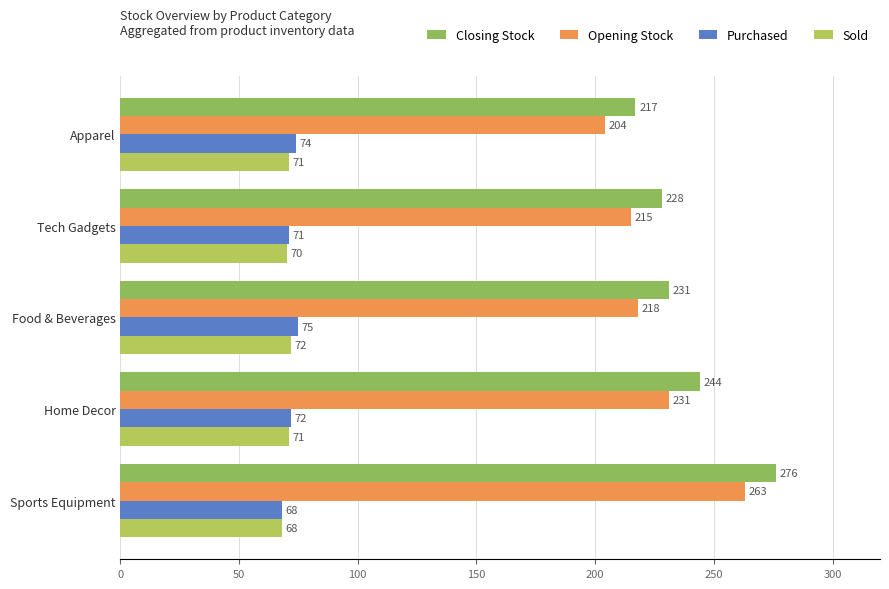

How many Purchased values are between 71 and 74?

3